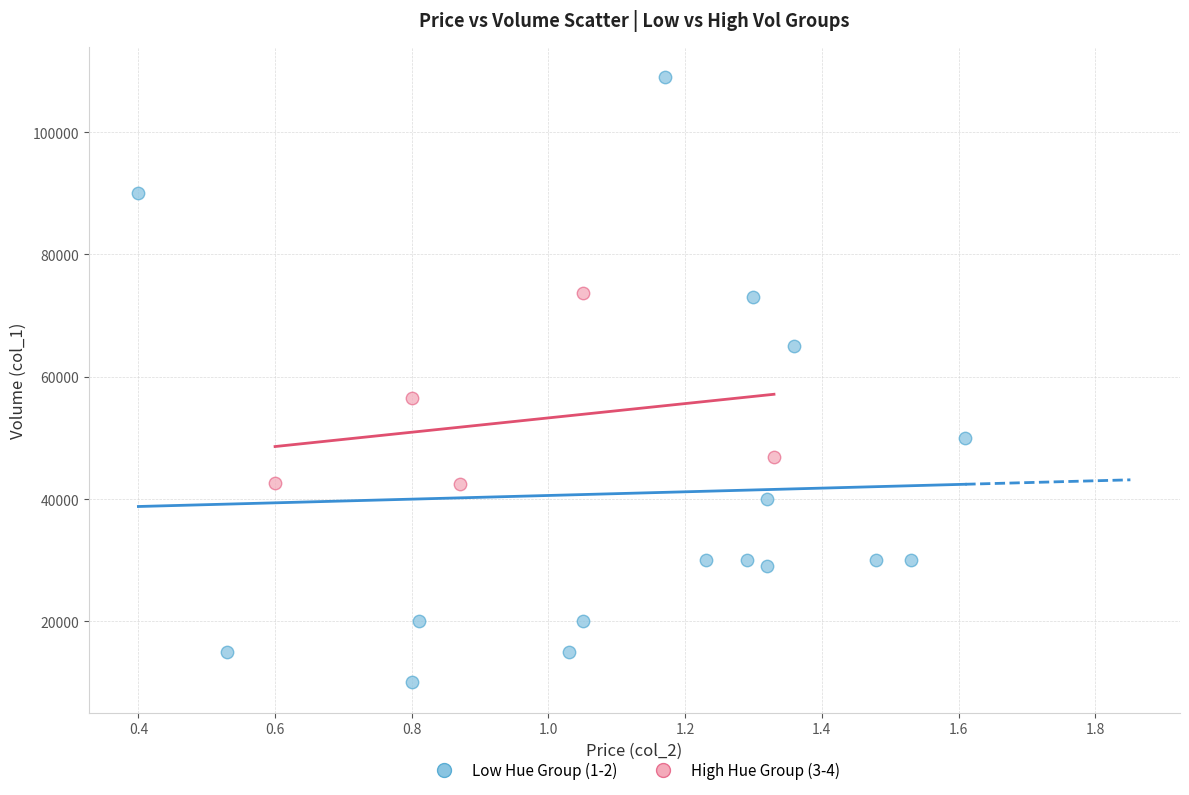

Which series has the widest spread of Y values?

Low Hue Group (1-2)